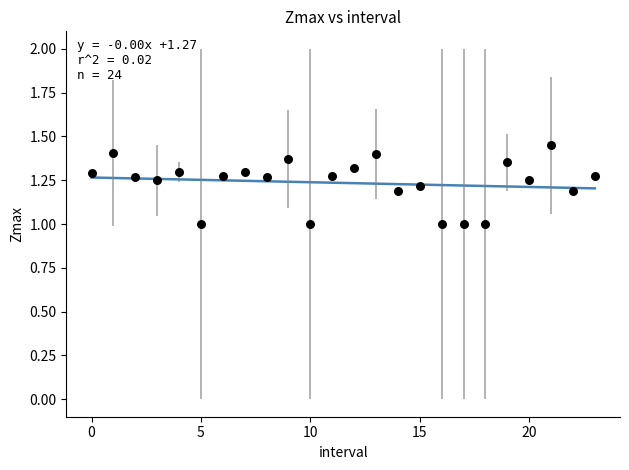

What is the range of Y values (max minus min)?

0.4